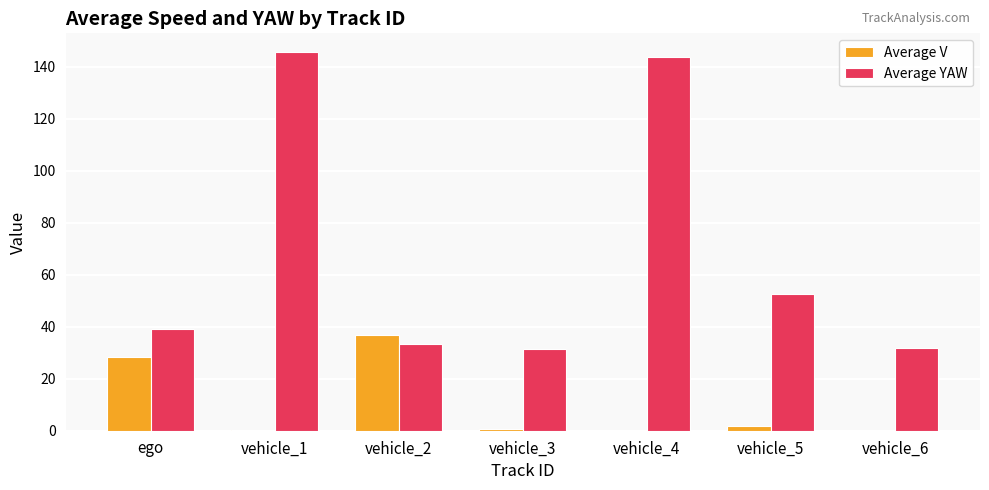

Which series has the largest total across all categories?

Average YAW